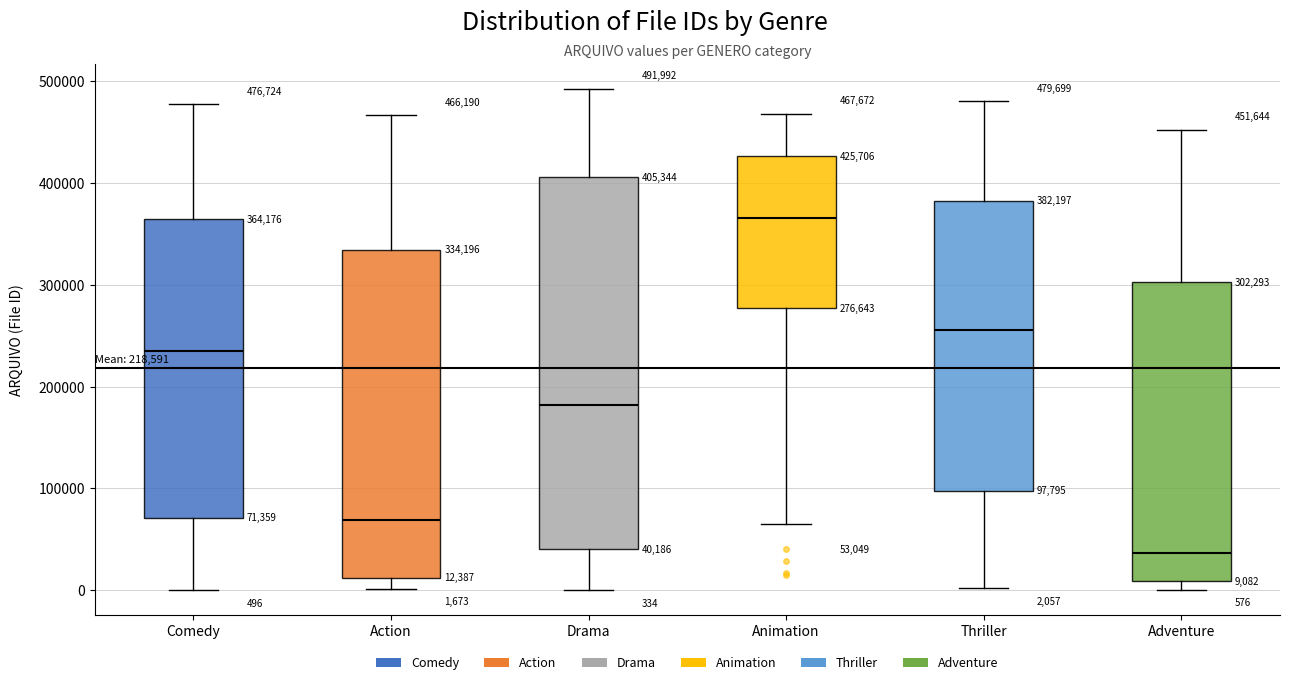

Which box is the tallest, from its lower edge to its upper edge?

Drama